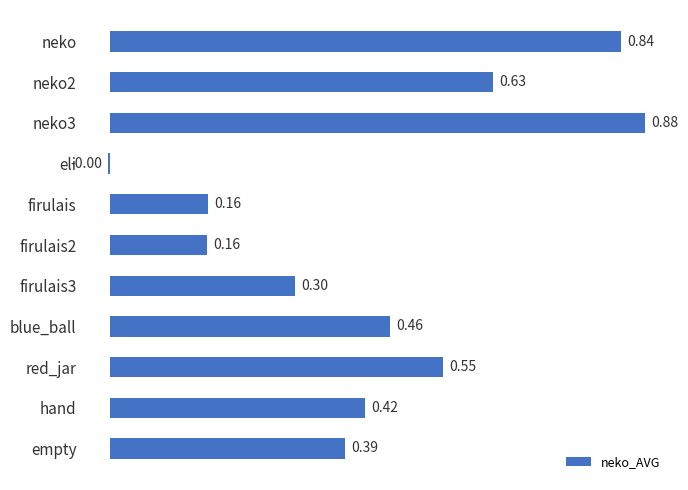

What is the sum of the values at neko3 and empty?

1.3